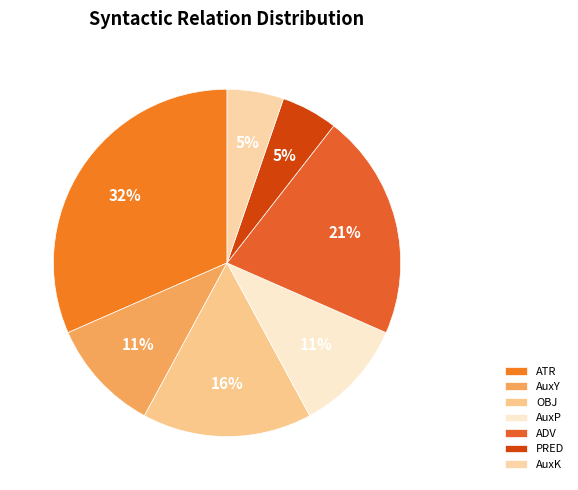

Count the number of slices in the pie.

7